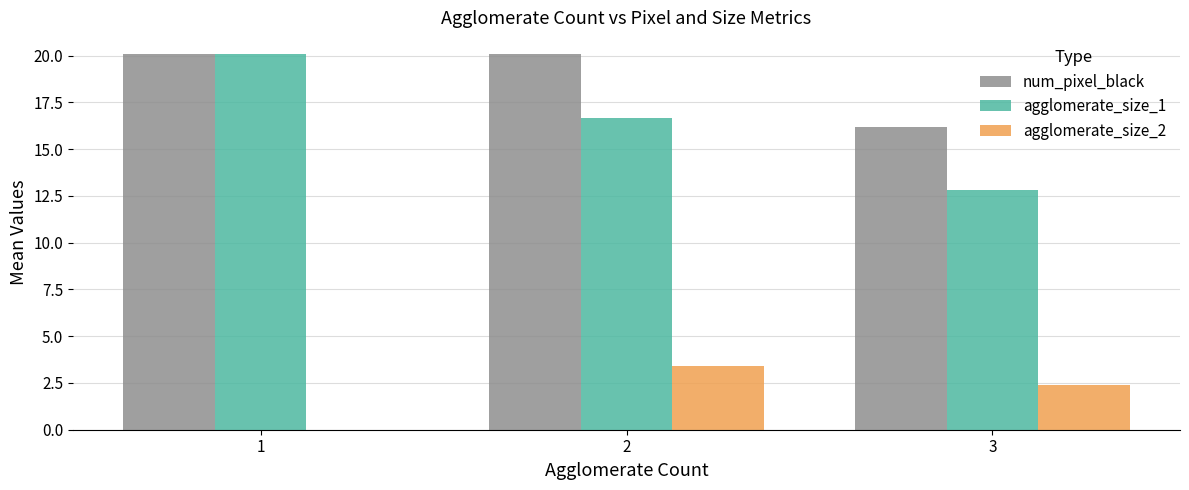

True or false: agglomerate_size_1 has a value of 12.8 at 3.

True